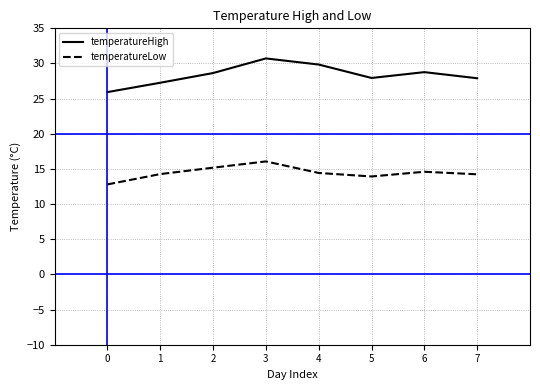

Which series has the largest total across all categories?

temperatureHigh